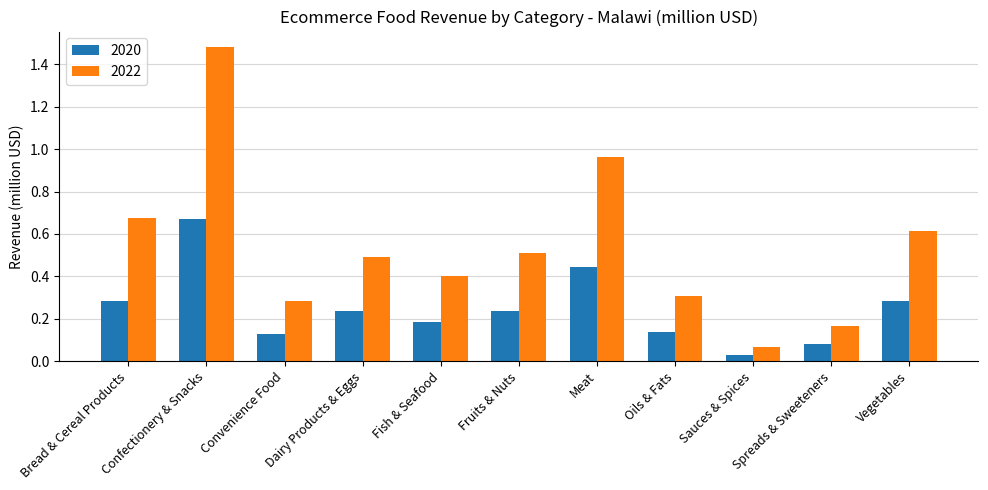

At which label does 2022 reach its peak?

Confectionery & Snacks